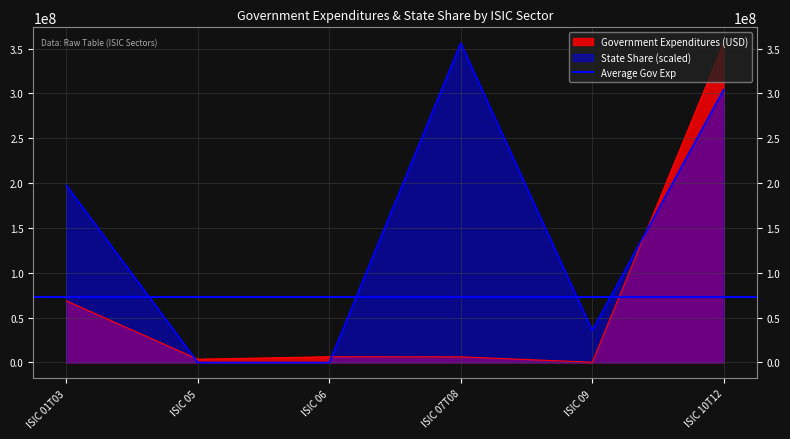

What is the label of the 5th point from the right?

ISIC 05